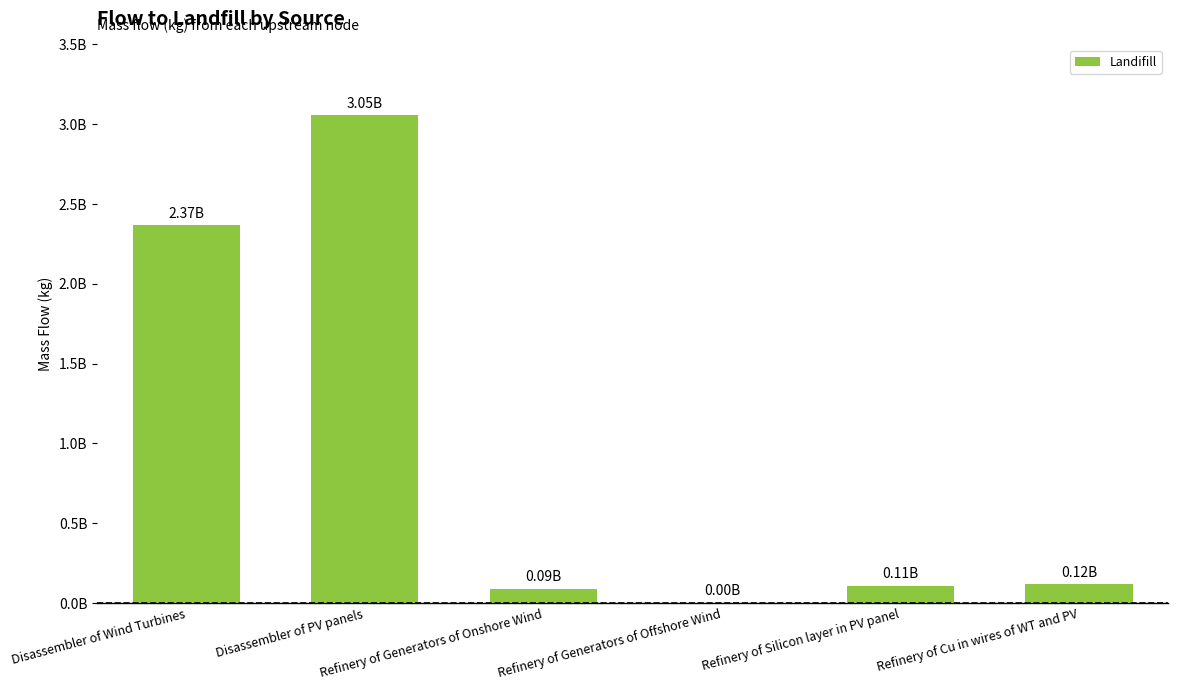

List the labels in order of value, smallest first.

Refinery of Generators of Offshore Wind, Refinery of Generators of Onshore Wind, Refinery of Silicon layer in PV panel, Refinery of Cu in wires of WT and PV, Disassembler of Wind Turbines, Disassembler of PV panels